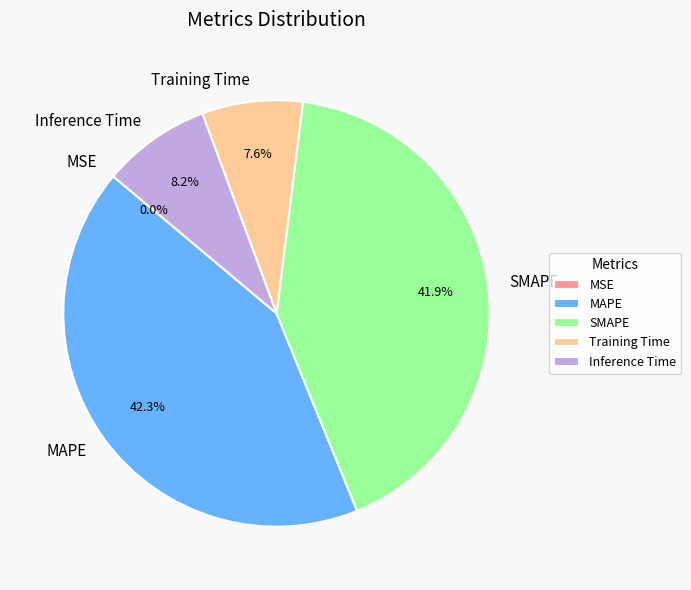

To the nearest percent, what is the combined percentage of Inference Time and Training Time?

16%